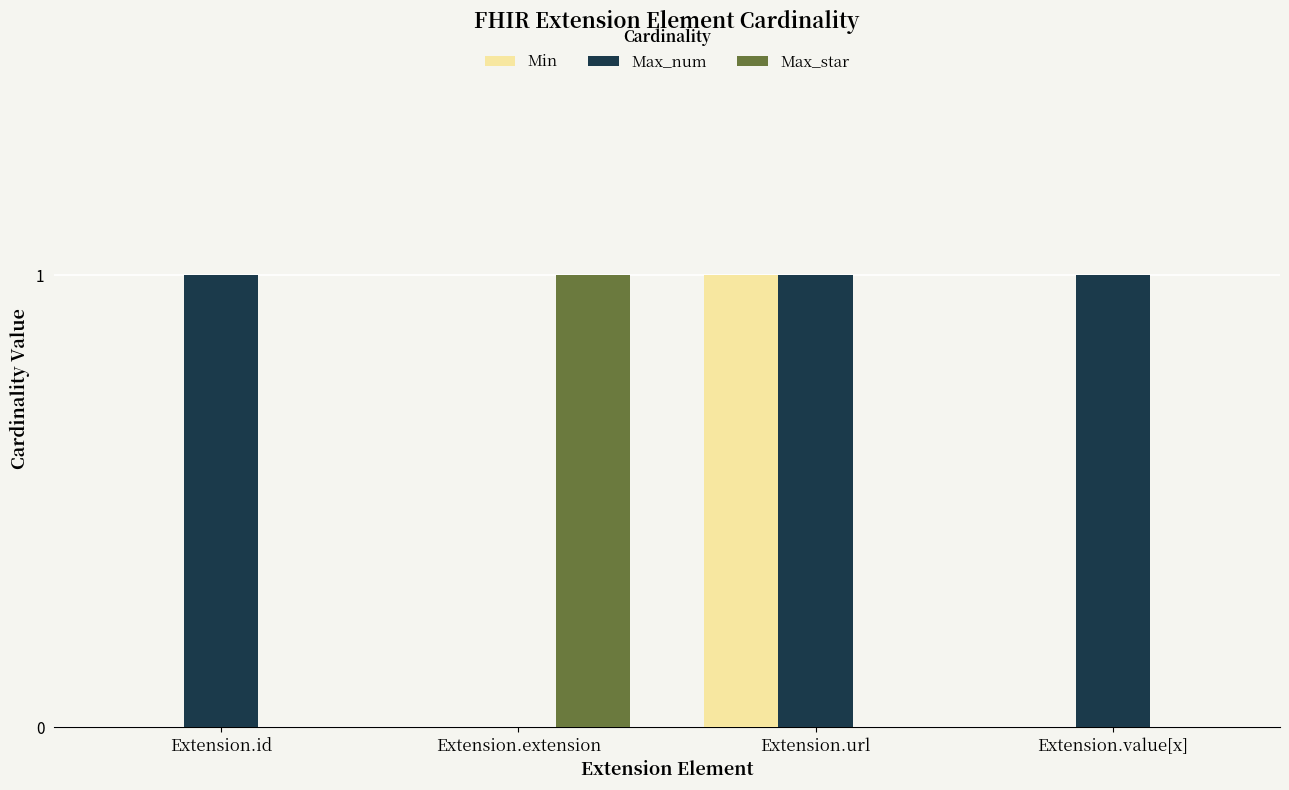

How many Max_num values are between 1 and 2?

3